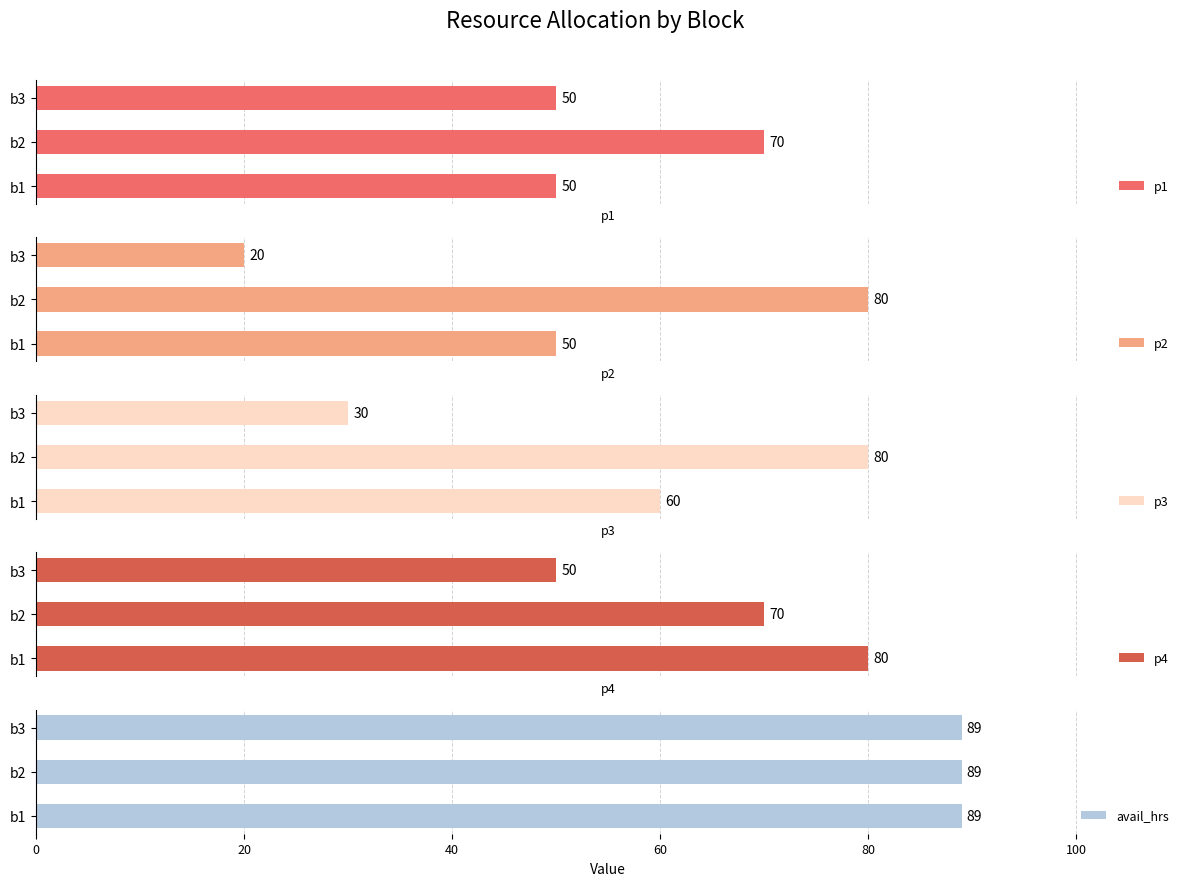

Which category has the highest value in the p1 series?

b2